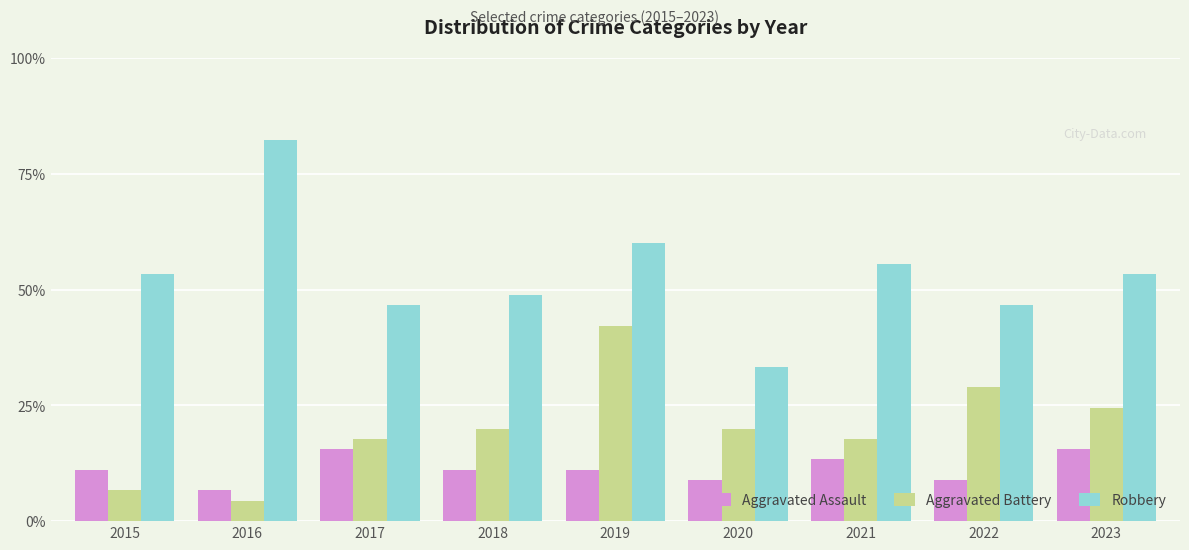

Rank the series by their average value, from lowest to highest.

Aggravated Assault, Aggravated Battery, Robbery